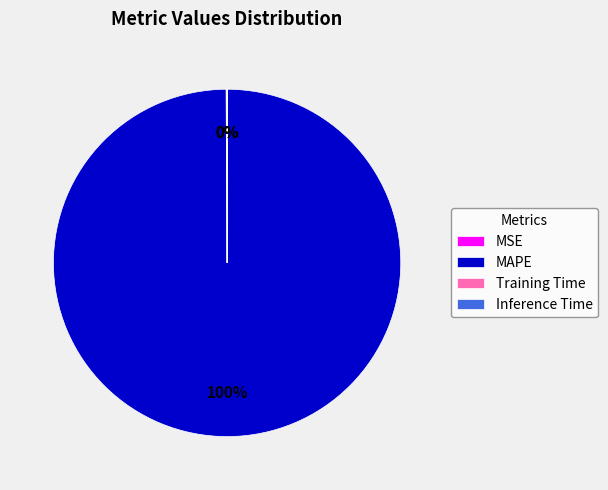

What is the majority slice?

MAPE